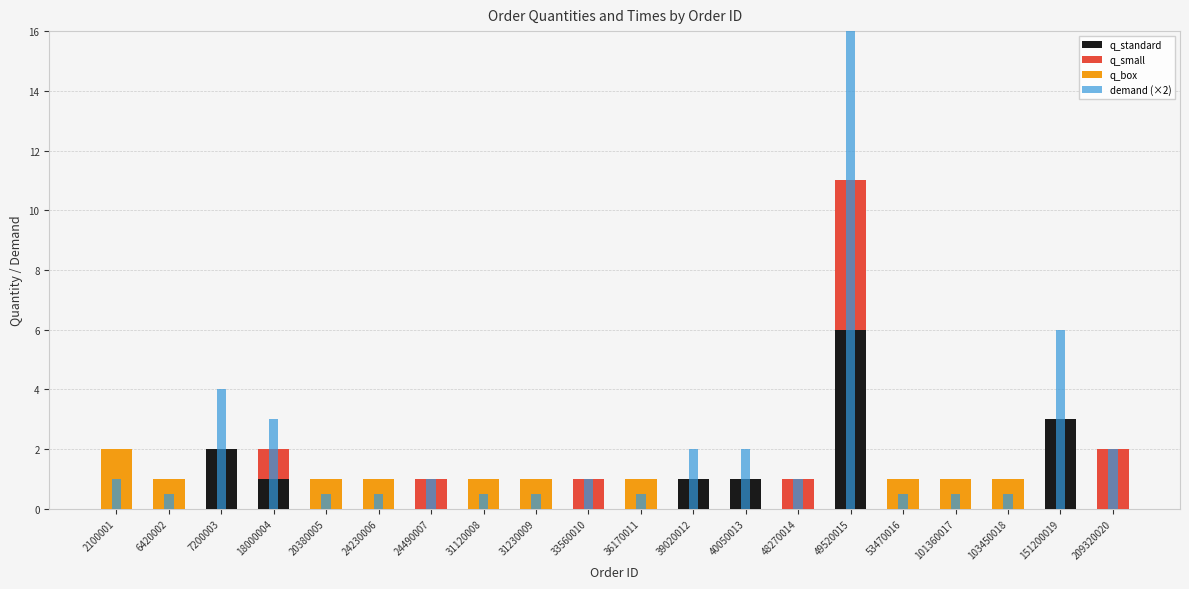

Rank the series at 7200003 from highest to lowest value.

demand (×2), q_standard, q_small, q_box